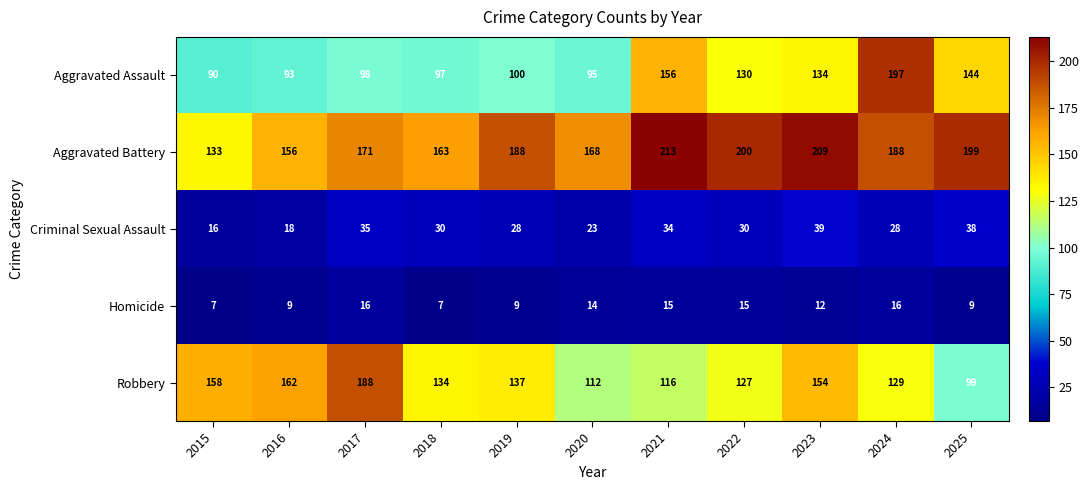

The value of Homicide at 2024 is 11. True or false?

False